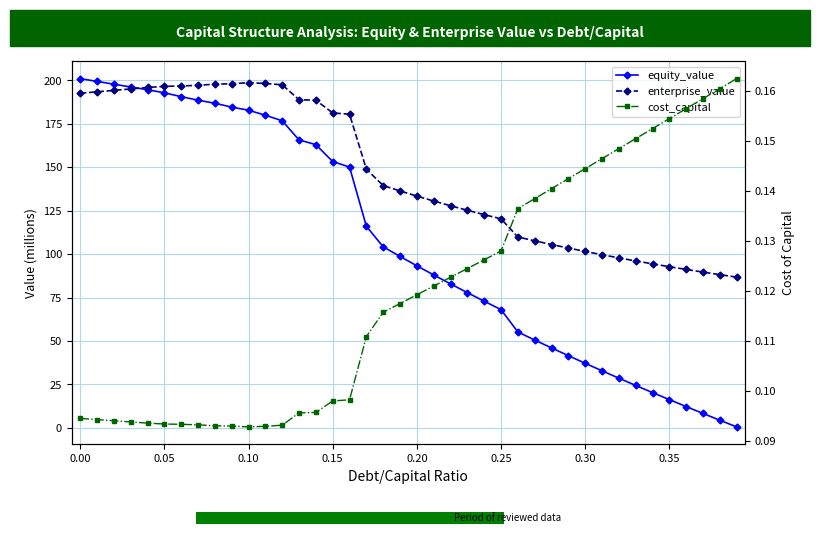

What value does the cost_capital series have at 0.00?

0.1